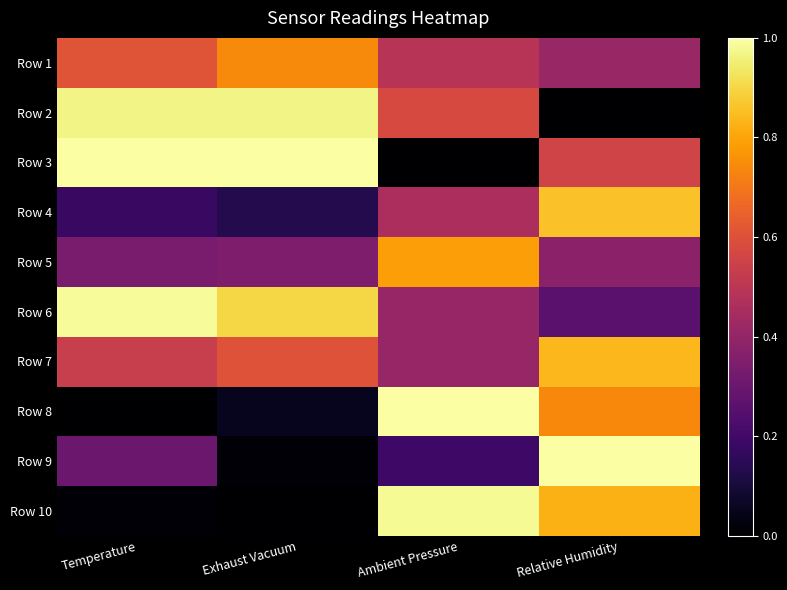

At how many categories does at least one series exceed 0?

4